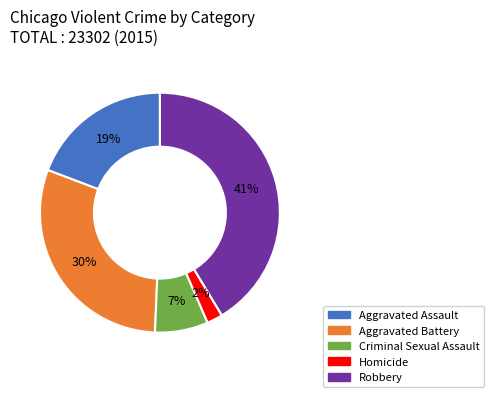

Between Robbery and Homicide, which is larger?

Robbery